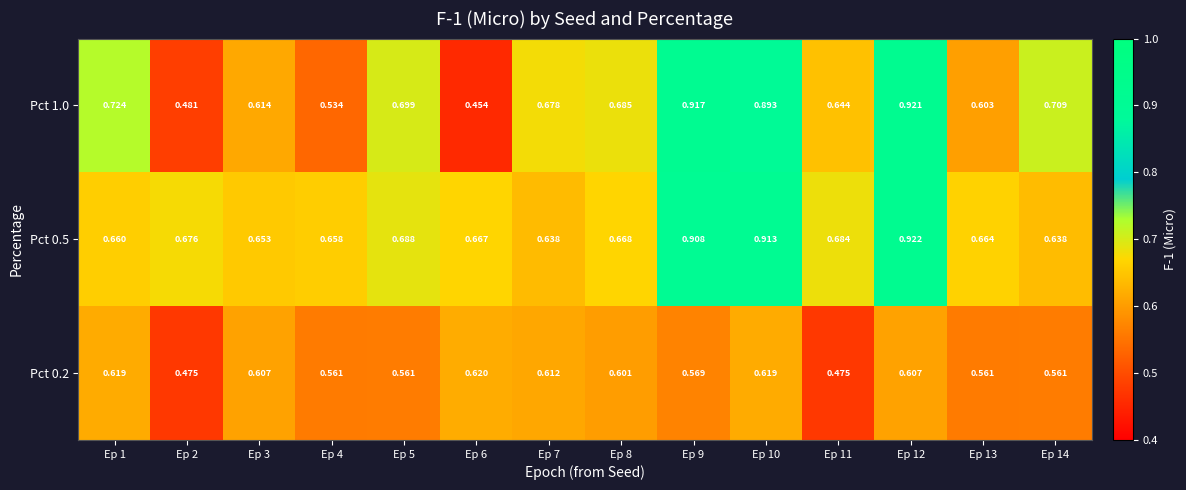

At which category is the sum across all series the highest?

Ep 12